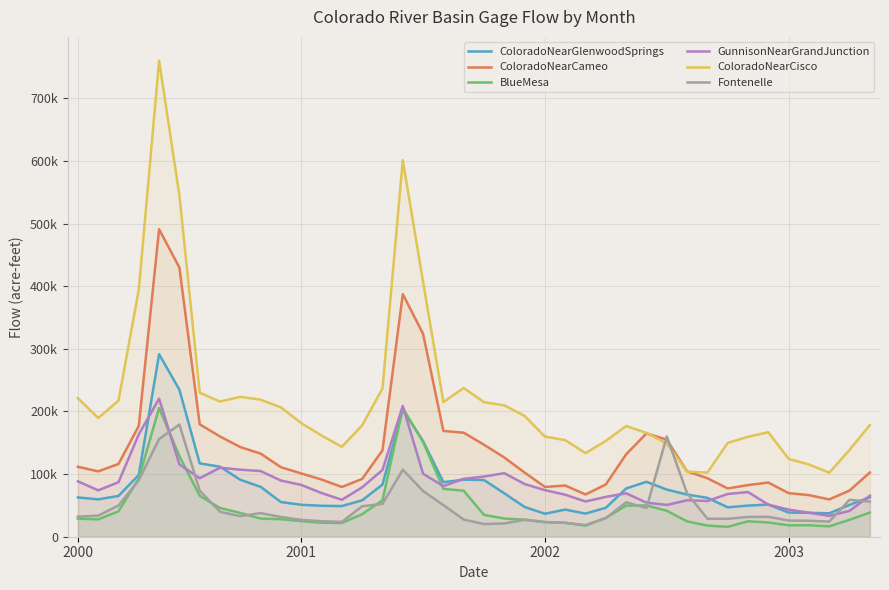

Which series has the widest spread of values?

ColoradoNearCisco